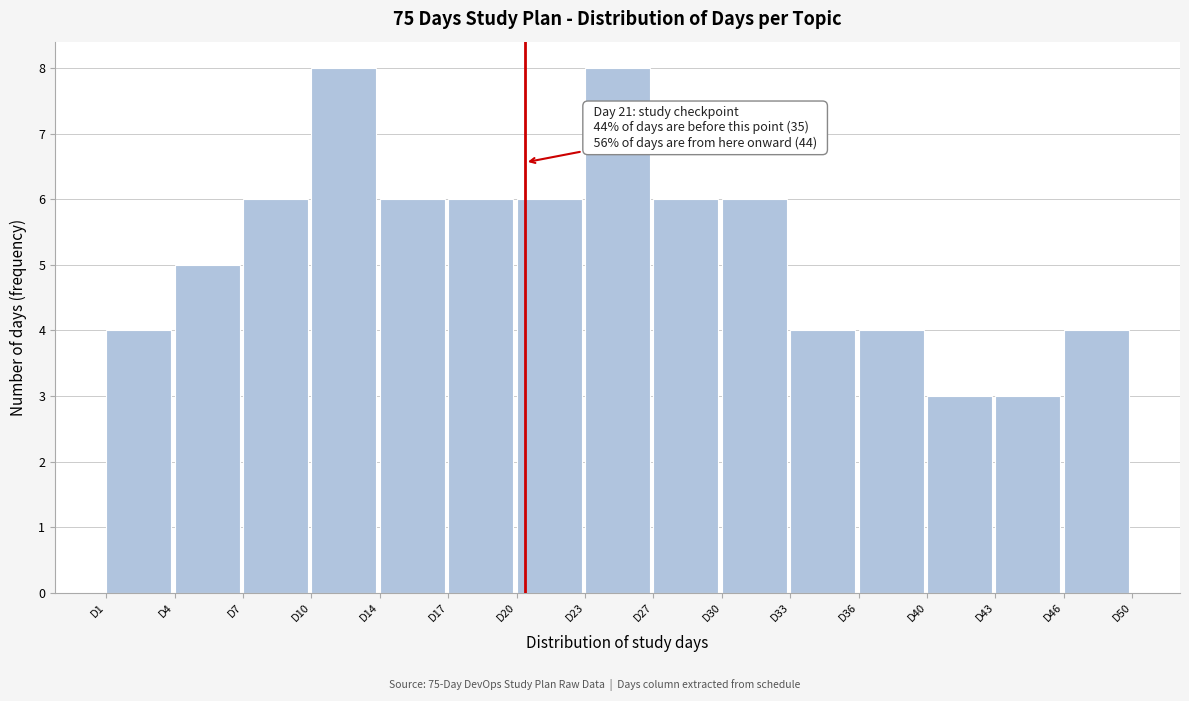

Reading left to right, extract all data points from this chart.

D1=4	D4=5	D7=6	D10=8	D14=6	D17=6	D20=6	D23=8	D27=6	D30=6	D33=4	D36=4	D40=3	D43=3	D46=4